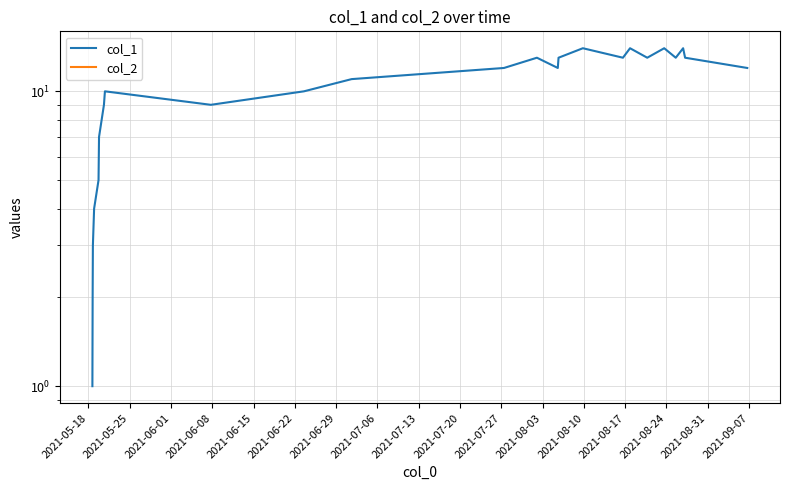

How many series are shown in this chart?

2